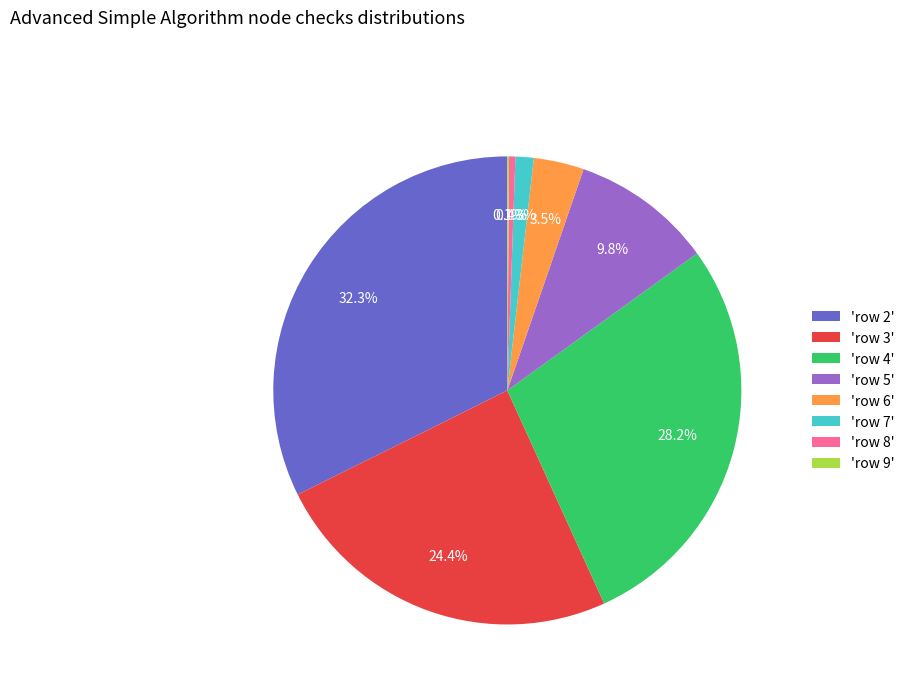

Do 'row 2' and 'row 3' together represent more than half of the pie?

Yes